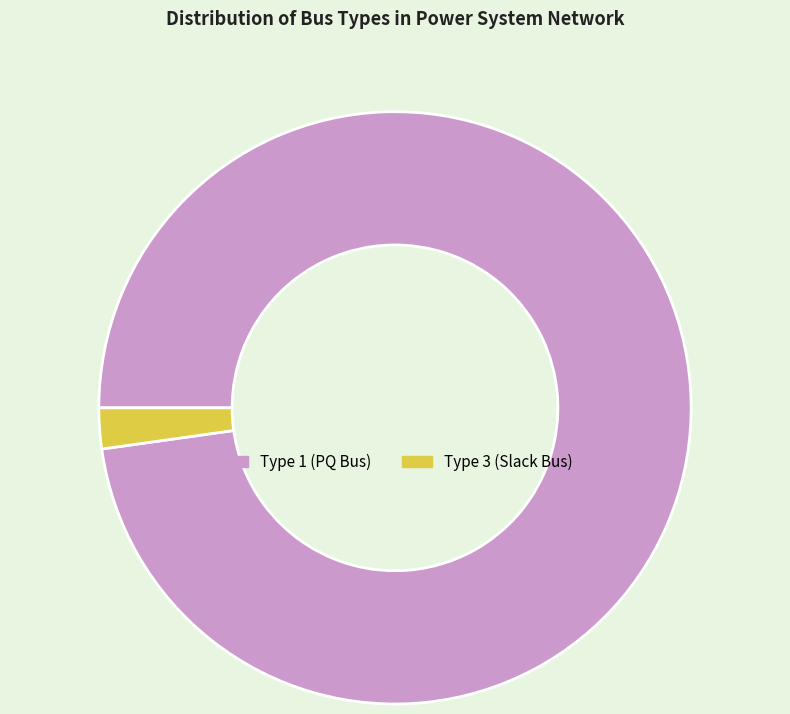

Do Type 3 (Slack Bus) and Type 1 (PQ Bus) together represent more than half of the pie?

Yes